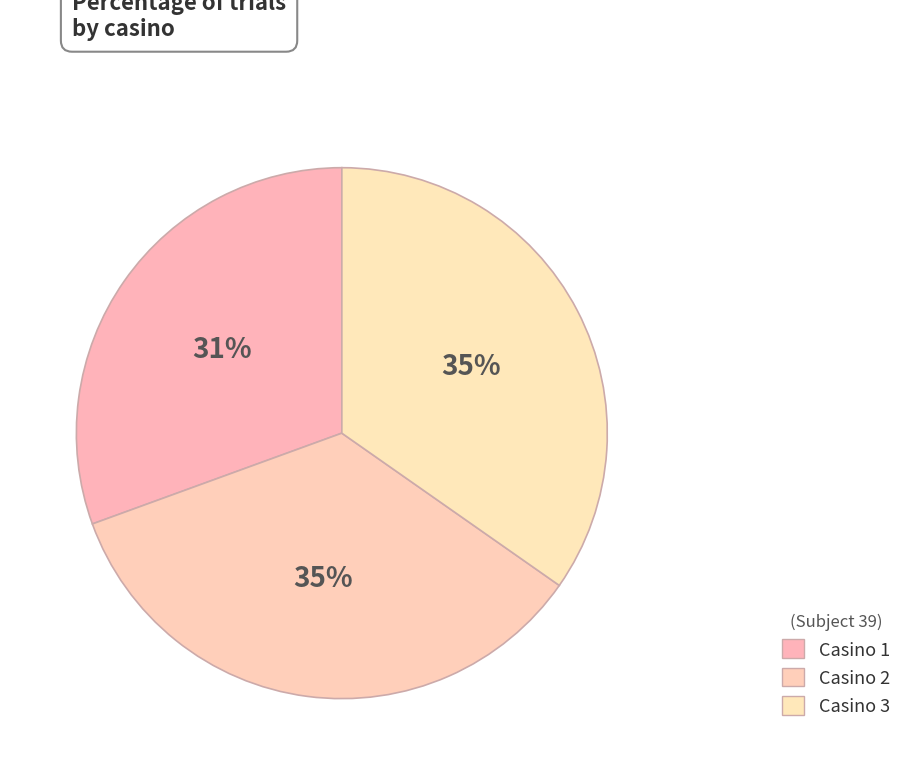

Count the number of slices in the pie.

3